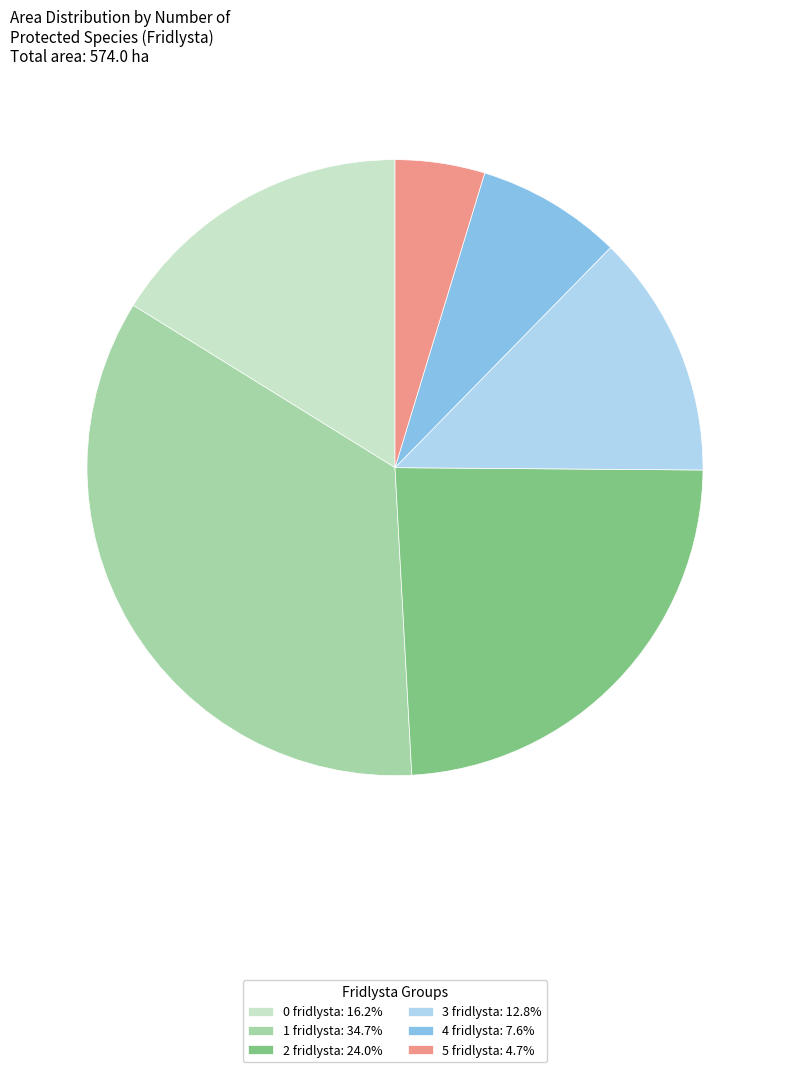

Is there any slice that represents more than half of the pie?

No